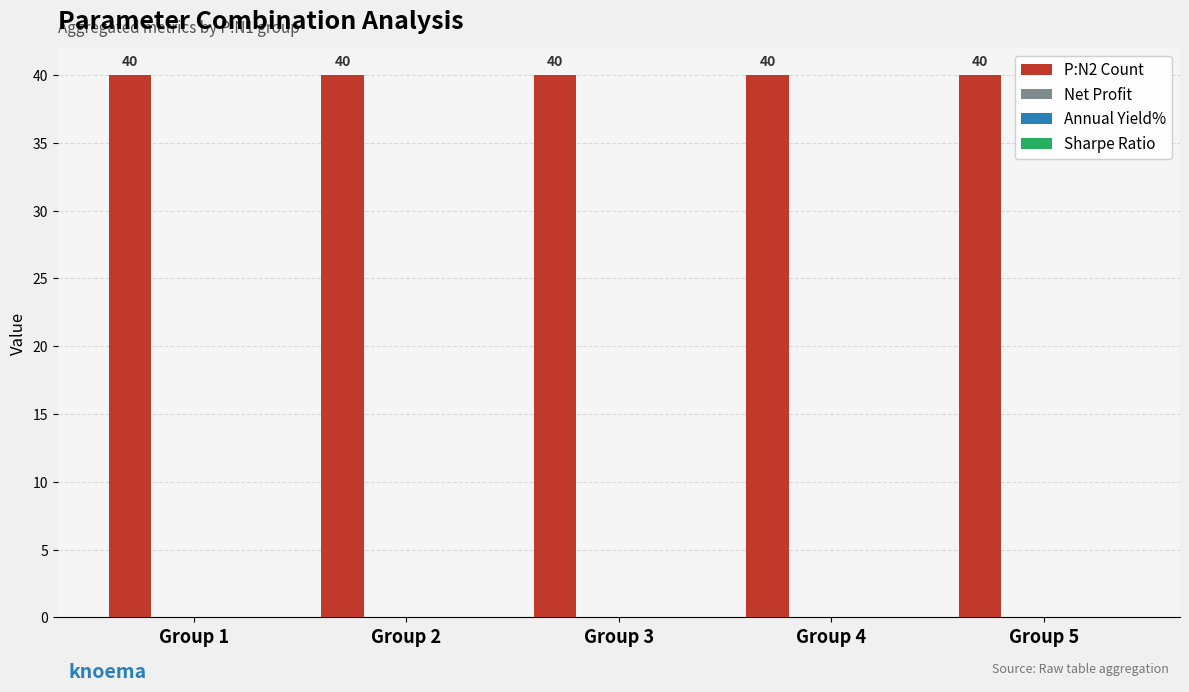

Are the bars horizontal?

No